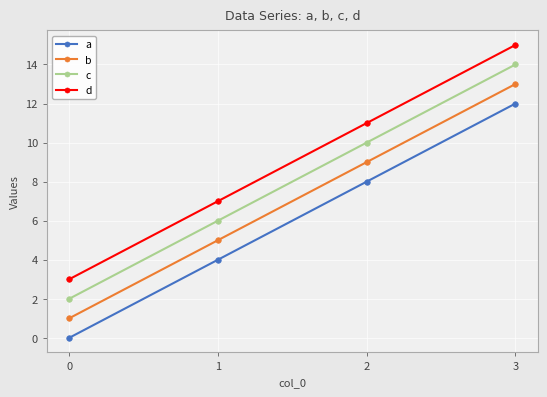

Does the chart display data point markers on the line(s)?

Yes